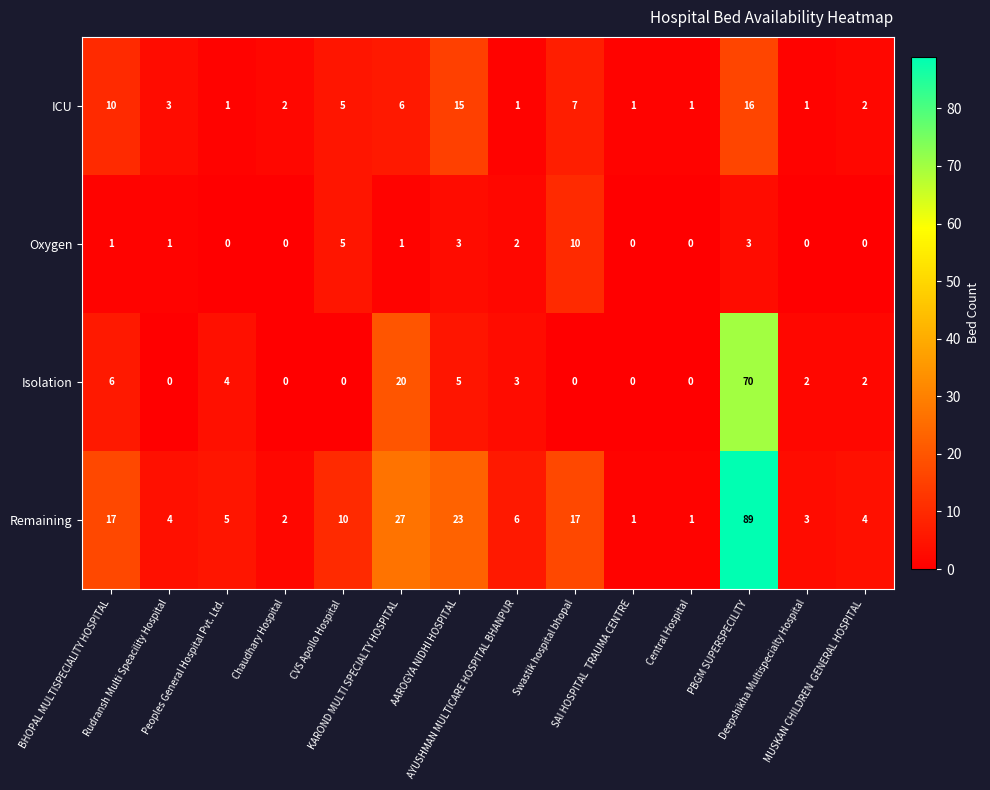

What is the difference between the maximum and second lowest values in the Oxygen series?

10